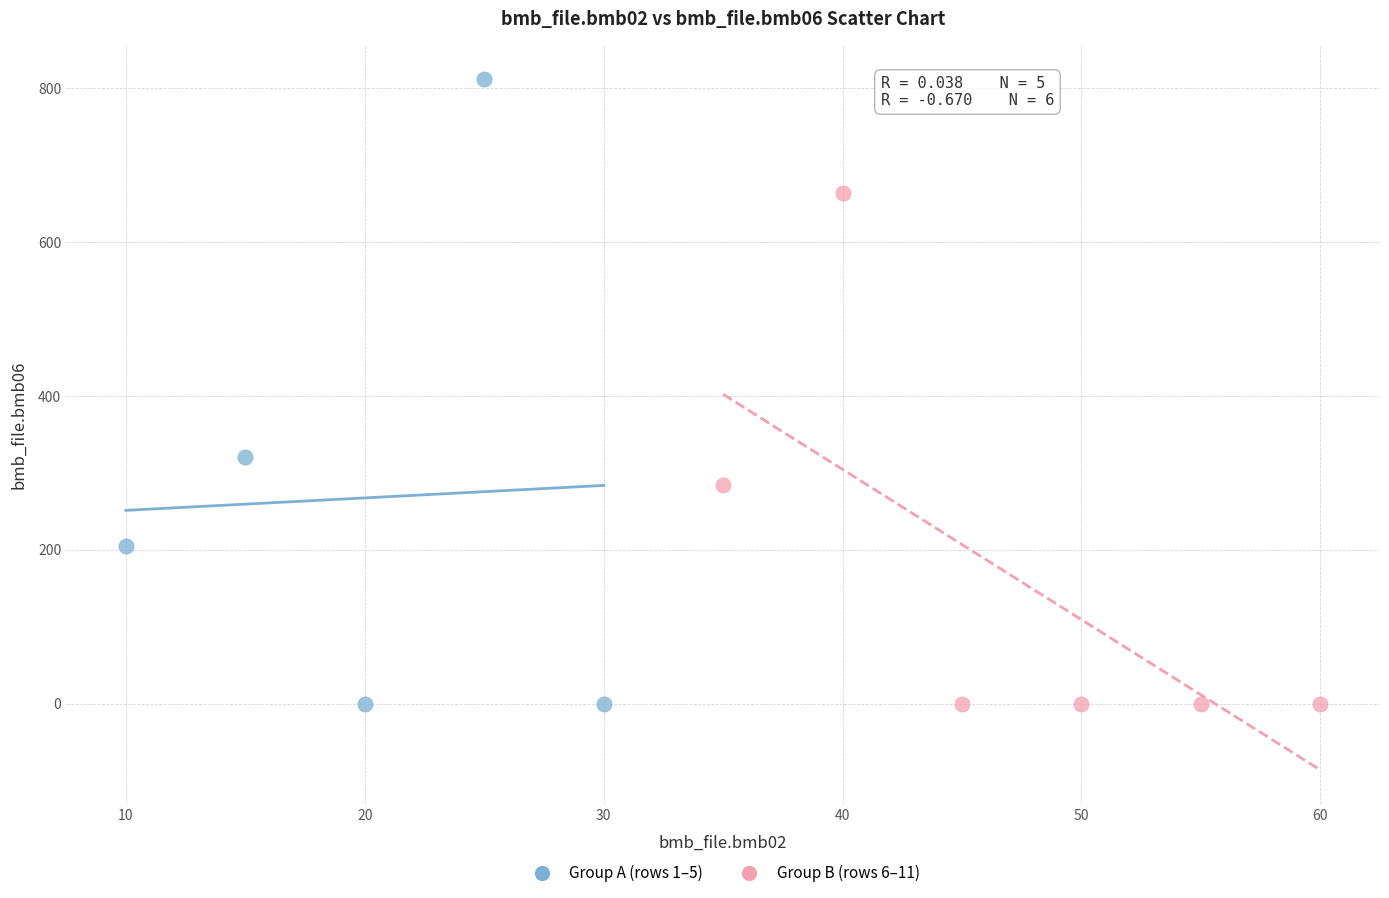

What are all the series names shown in the legend?

Group A (rows 1–5), Group B (rows 6–11)